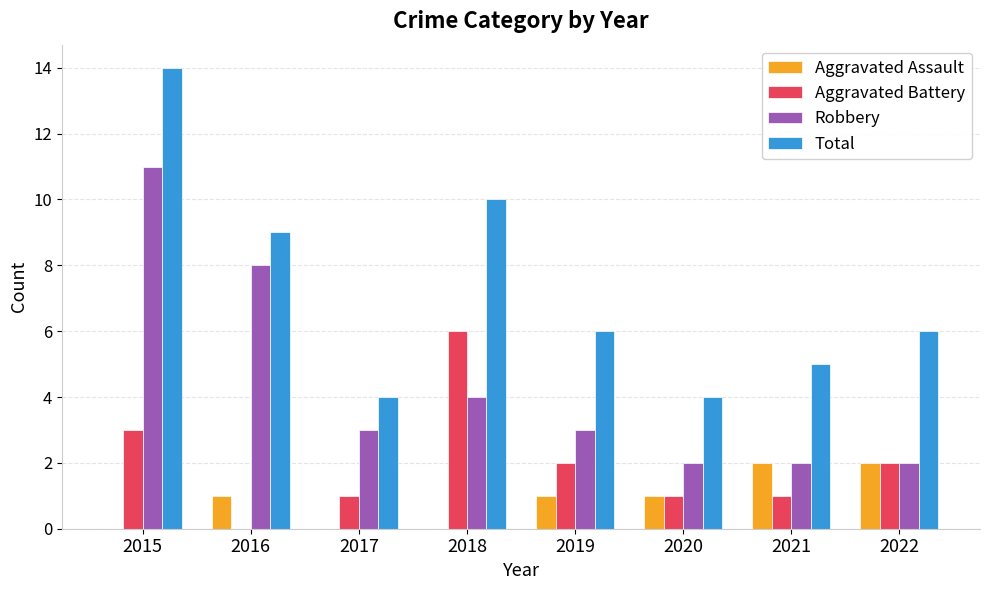

What value does the Aggravated Battery series have at 2015?

3